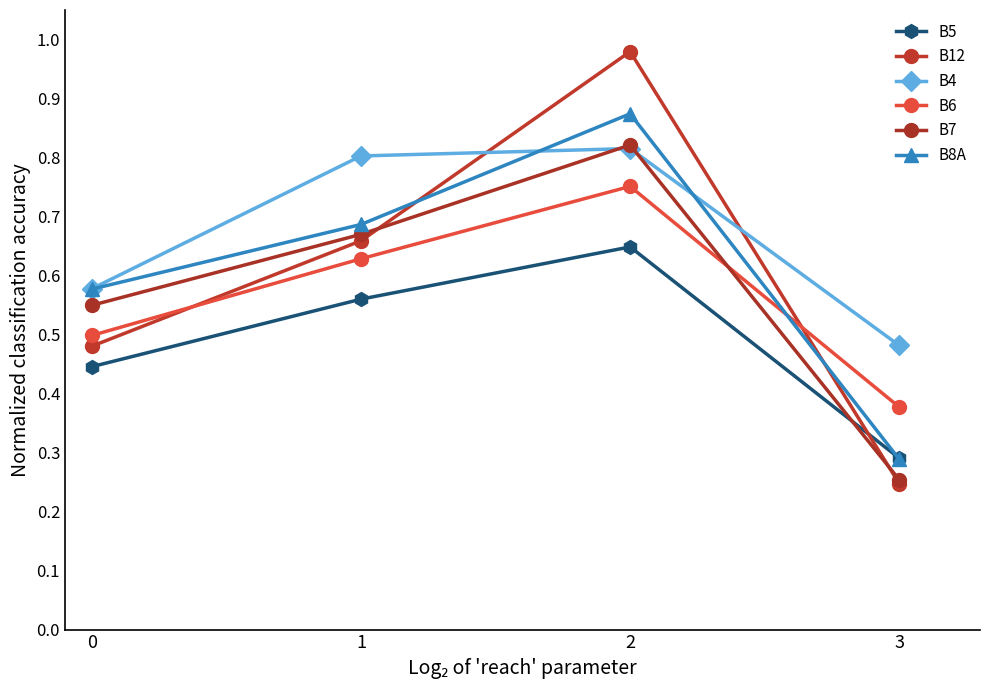

Between which two adjacent categories do B7 and B12 first intersect?

1 and 2